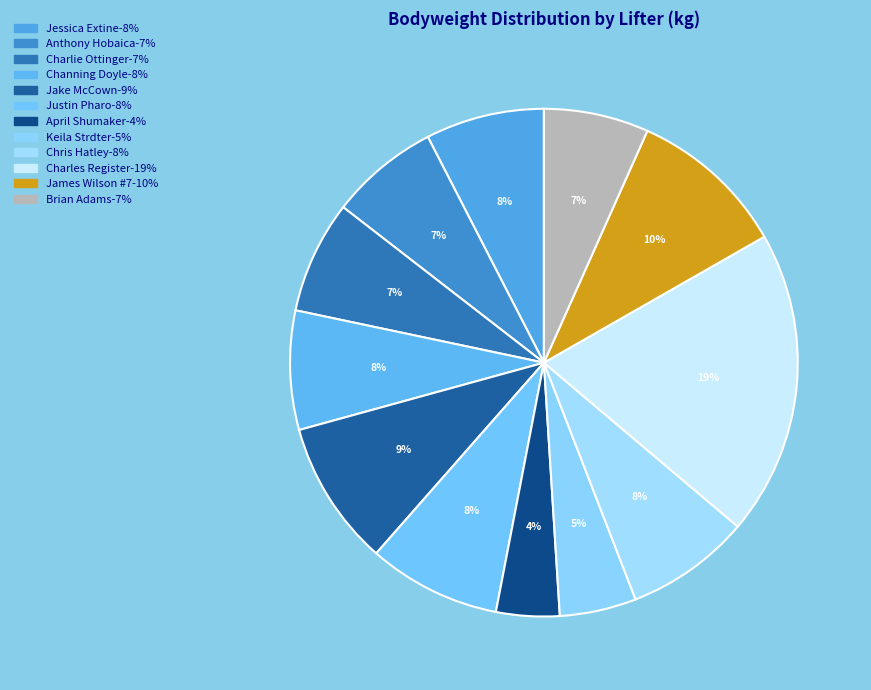

To the nearest percent, what percentage of the pie is Brian Adams?

7%